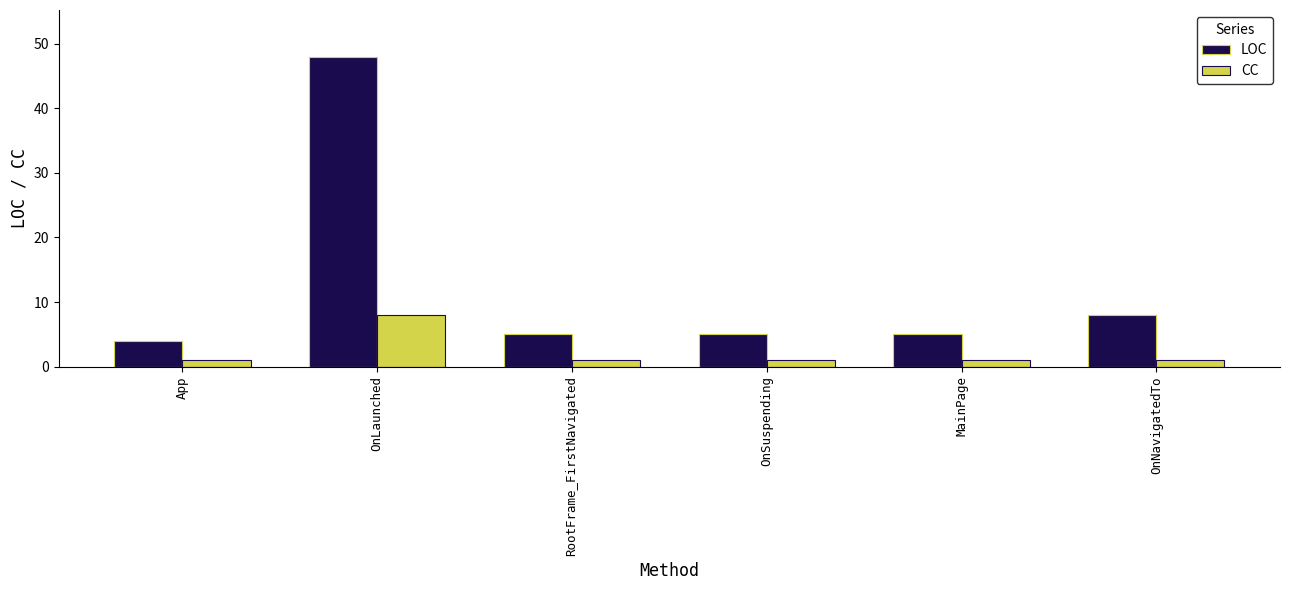

How many distinct data groups are displayed?

2